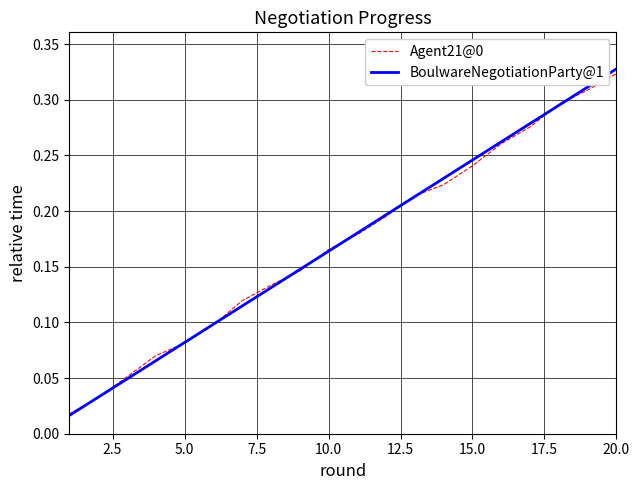

Which series has the widest spread of values?

BoulwareNegotiationParty@1